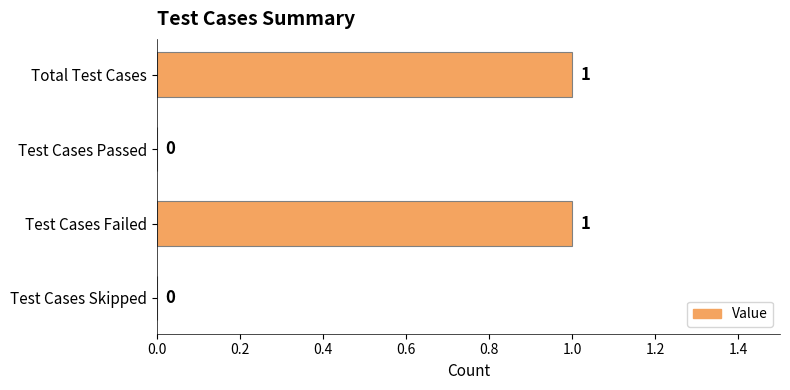

How many values are above zero?

2